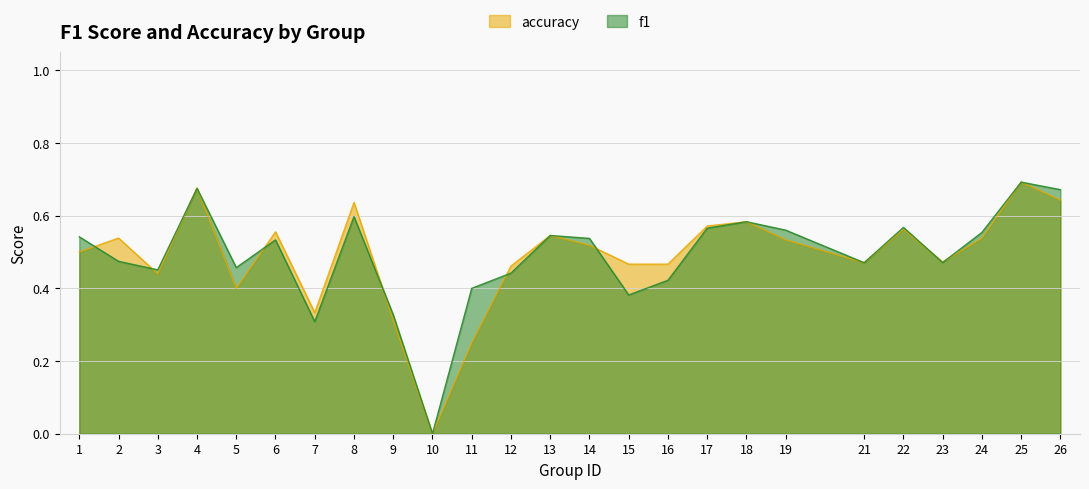

What is the value of the f1 point at the 20th from the left?

0.5